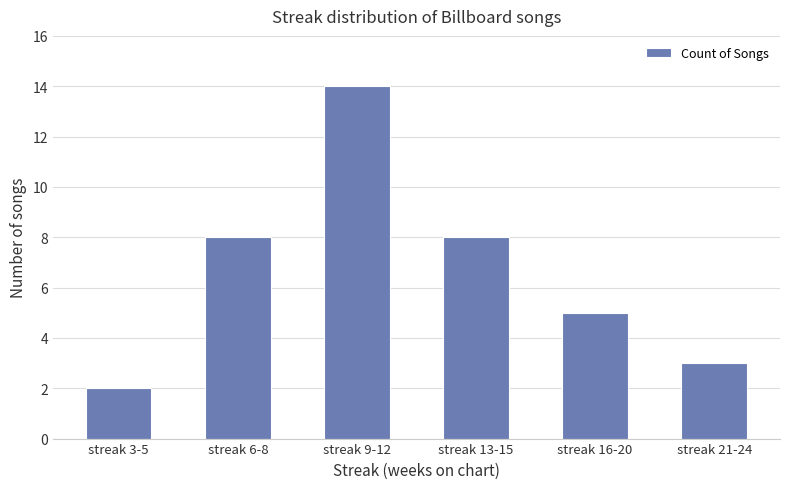

How many bars are there in total?

6